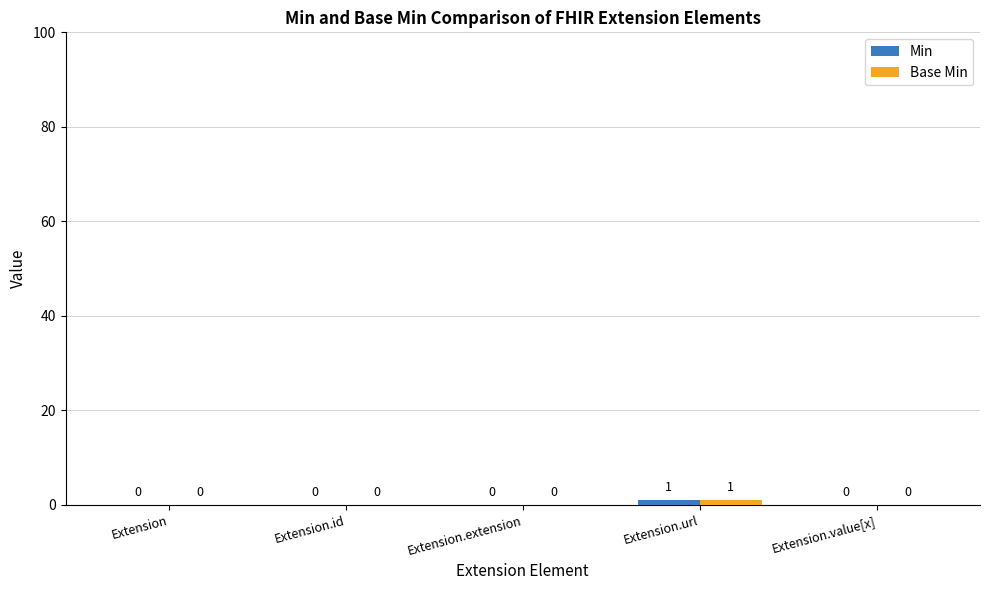

What are all the series names shown in the legend?

Min, Base Min